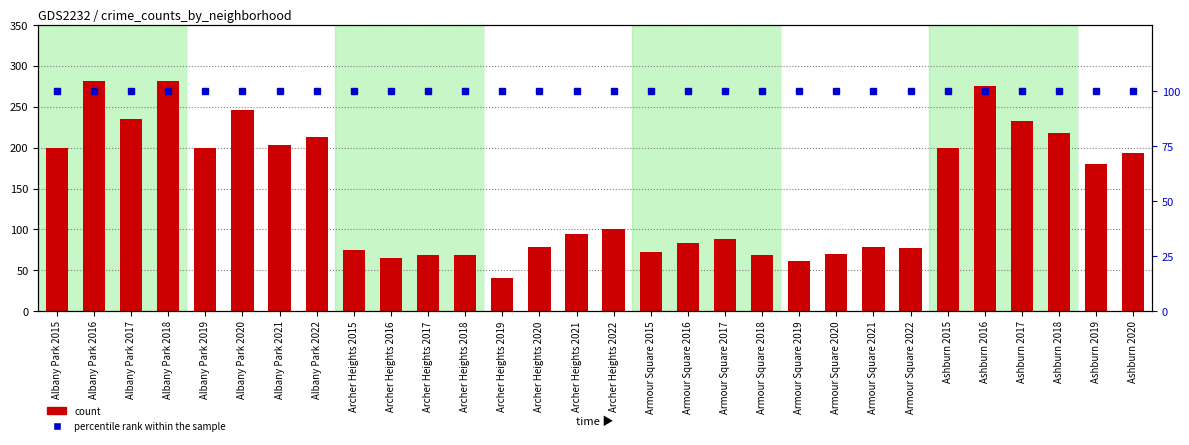

What is the maximum value shown in the chart?

282